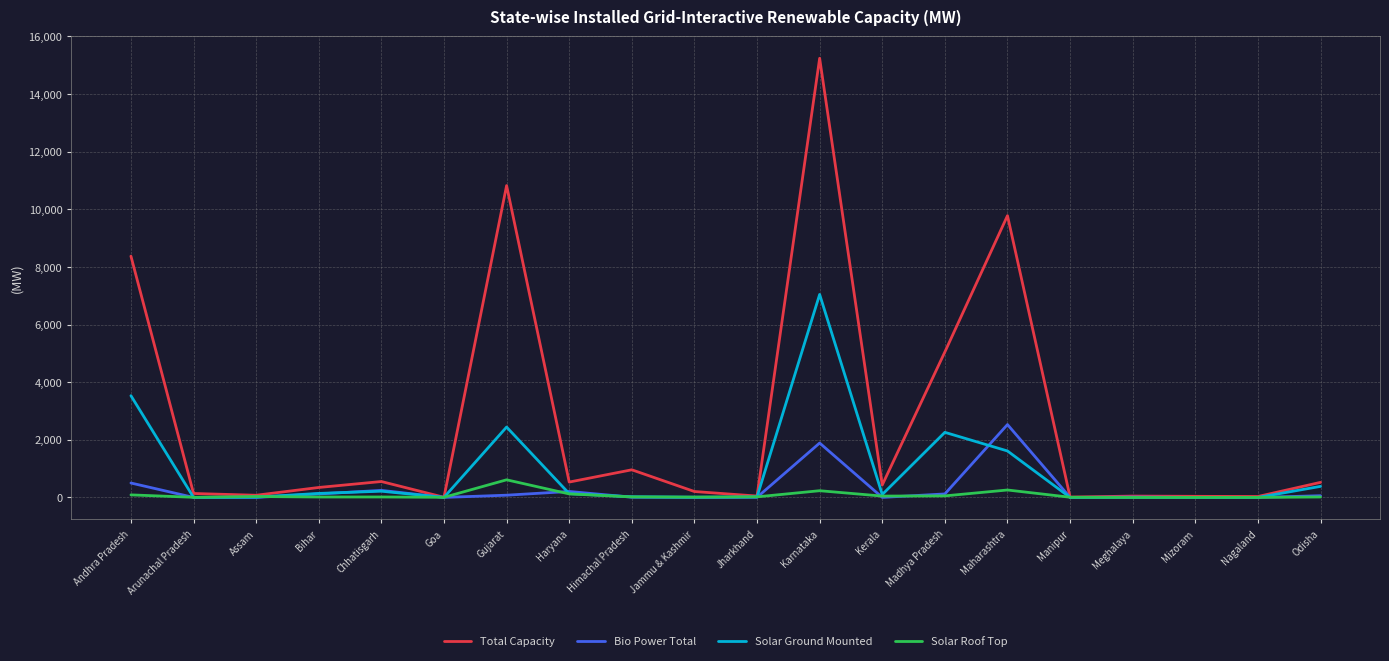

Where is Total Capacity nearest to the value 7623?

Andhra Pradesh